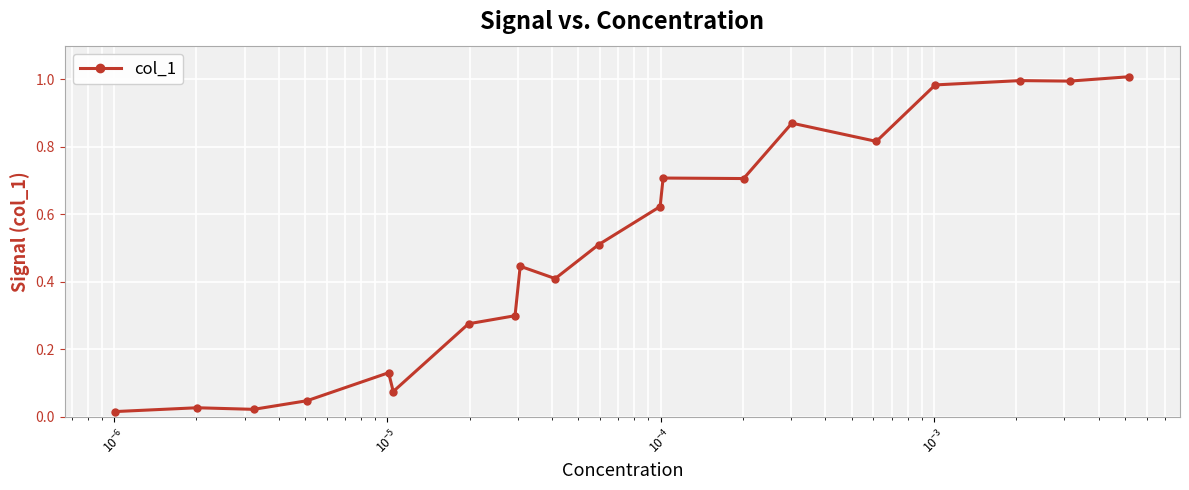

True or false: there are more than 2 points higher than both neighbors.

True